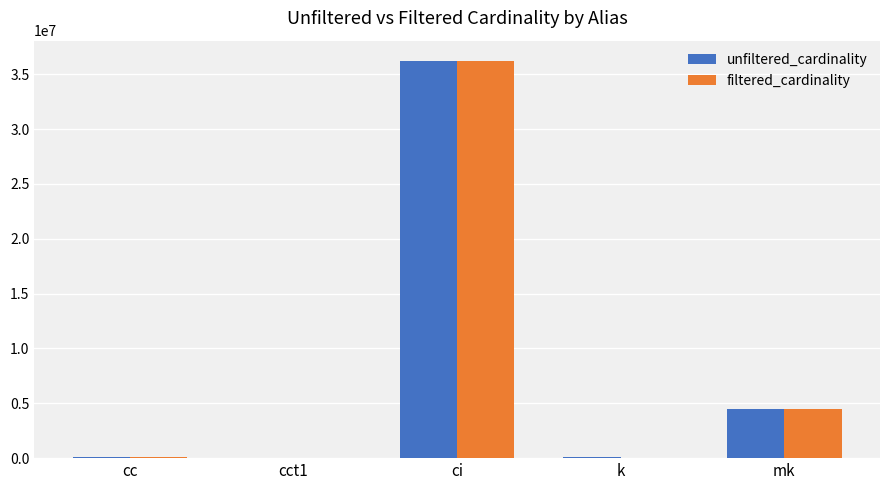

What is the sum of all filtered_cardinality values?

40903365